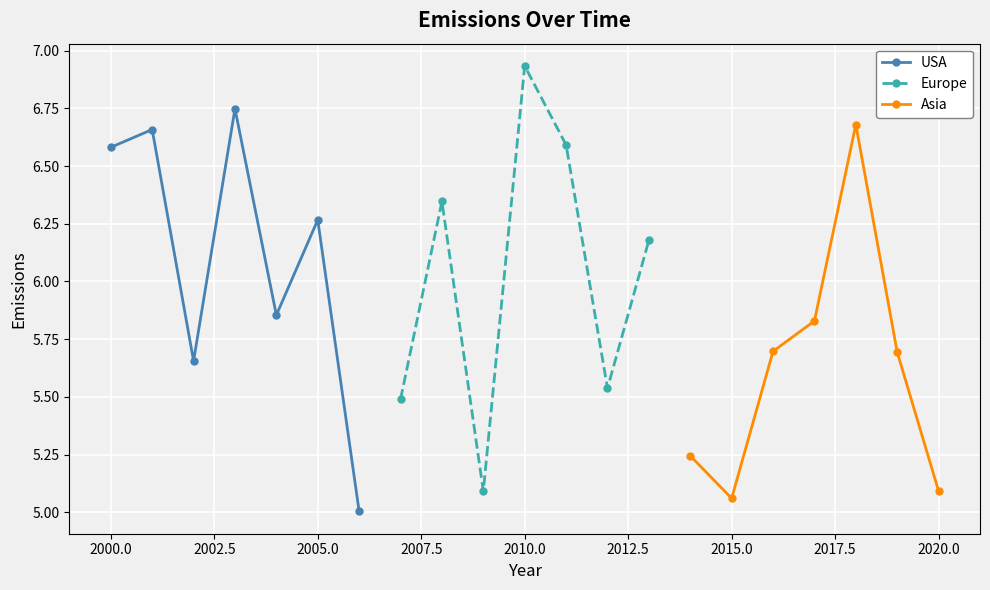

What is the value of the Europe point at the 4th from the left?

6.9